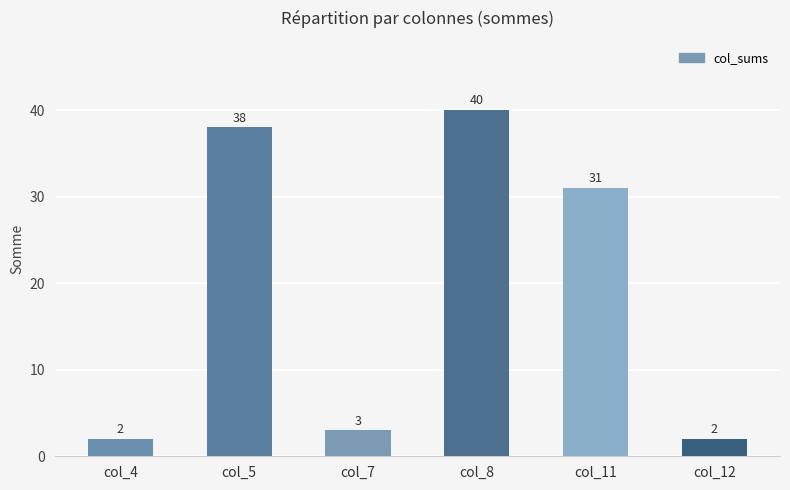

Reading left to right, list all the values displayed in this chart.

col_4=2	col_5=38	col_7=3	col_8=40	col_11=31	col_12=2